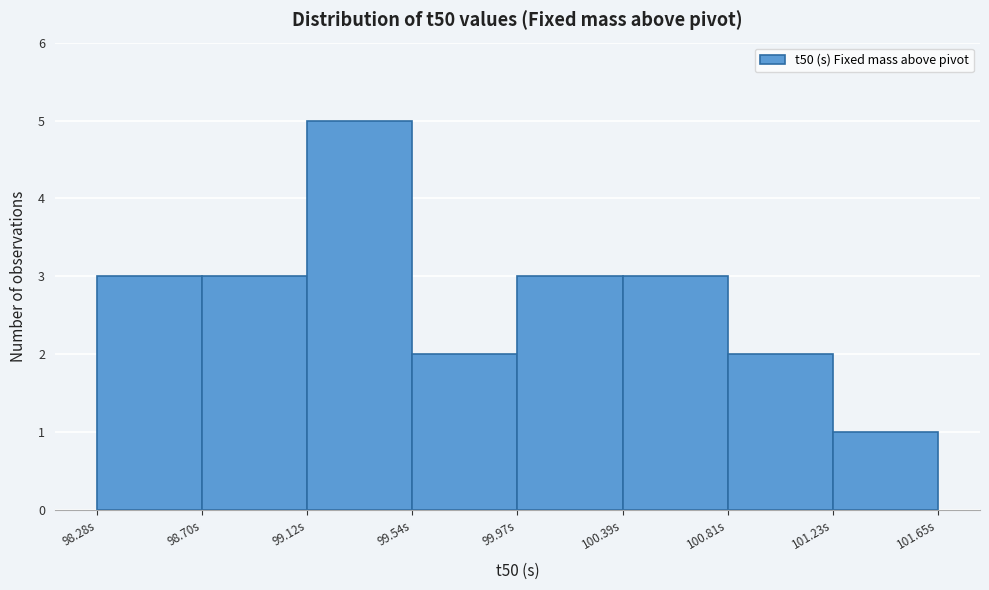

How tall is the bar that spans 101.25 to 101.65 on the x-axis? Neither the bar edges nor the heights are printed on the chart, so give them approximately, as read against the axes.

1